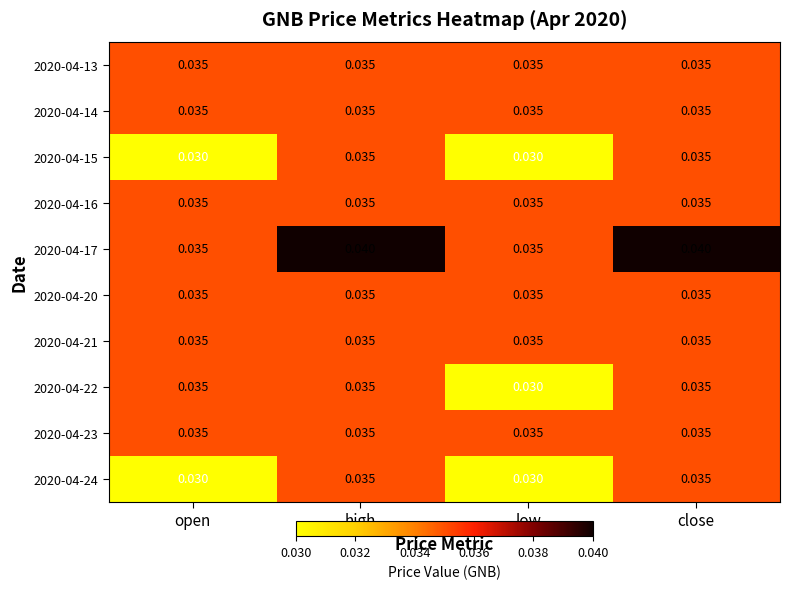

At which label is 2020-04-22 closest to 0?

low